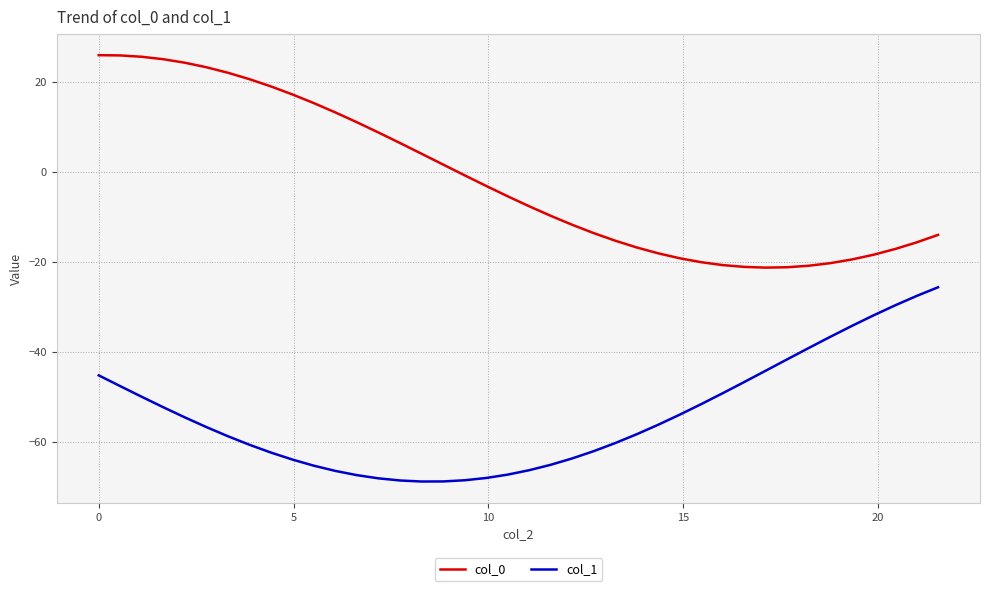

True or false: col_1 and col_0 intersect in this chart.

False